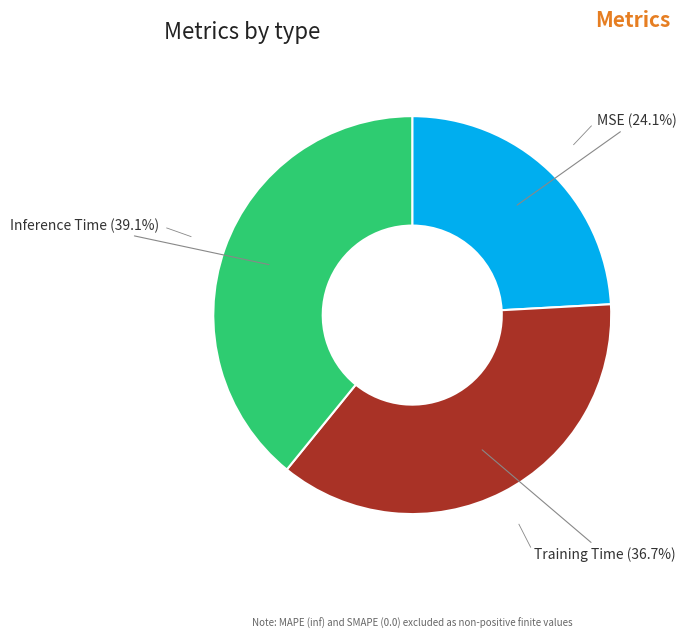

How much of the chart is everything except Inference Time?

60.9%